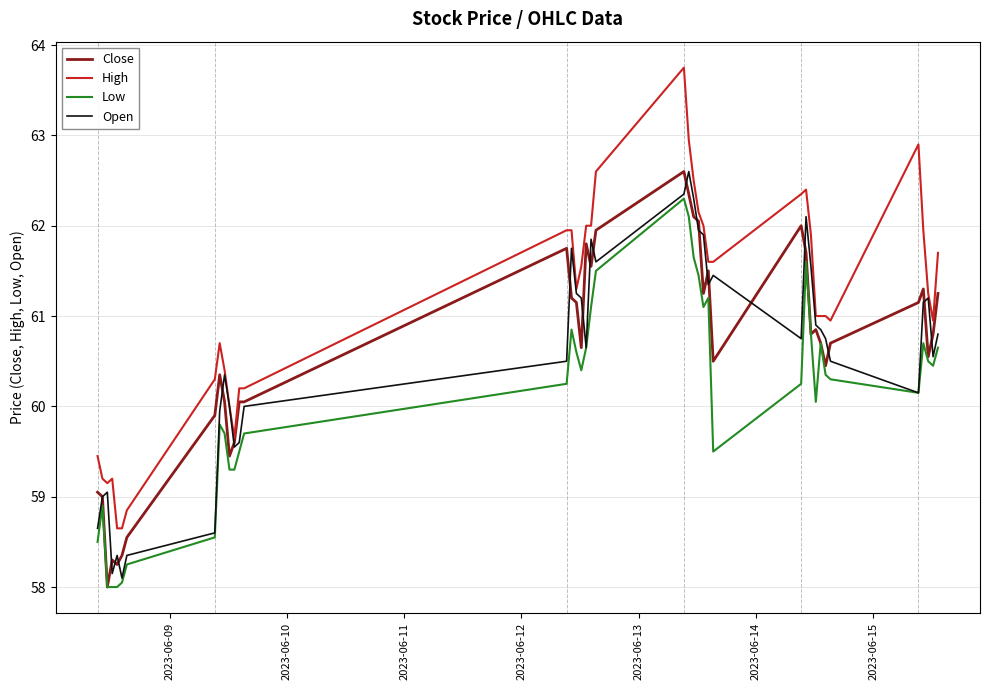

What is the minimum value shown in the chart?

58.0